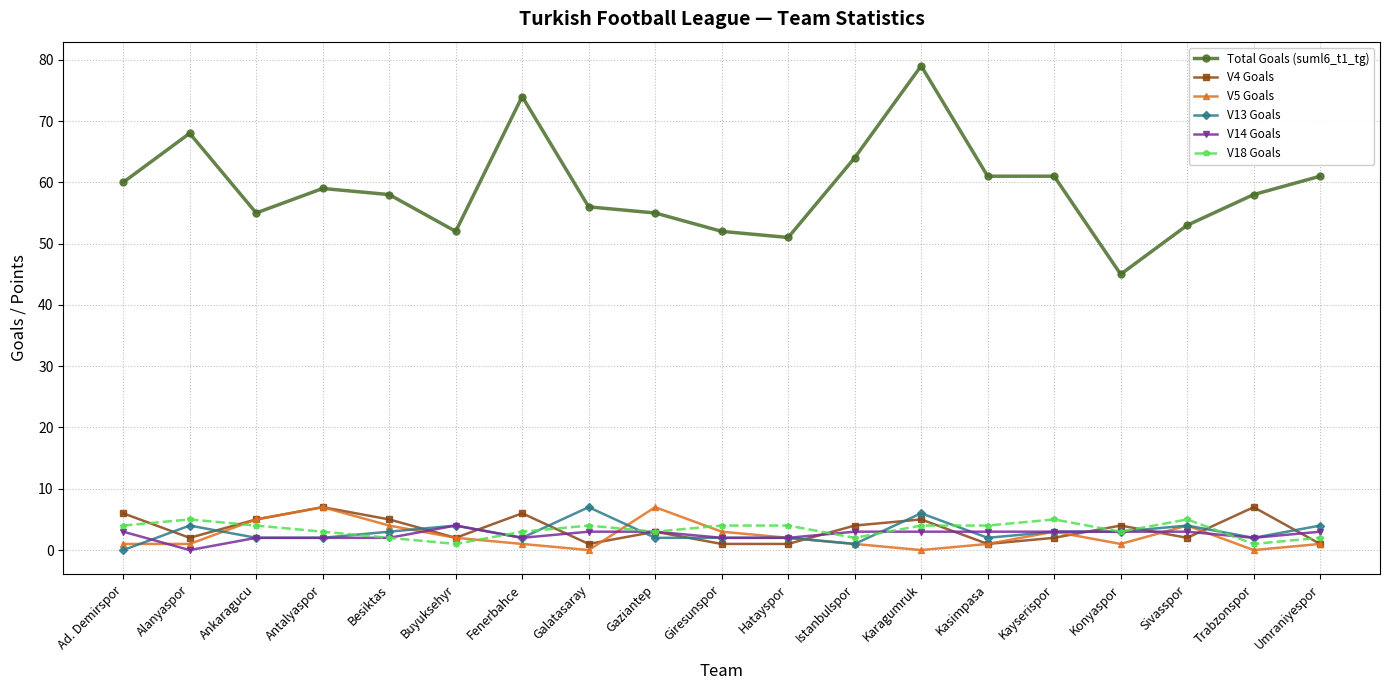

True or false: V13 Goals has more than 0 interior local peaks.

True